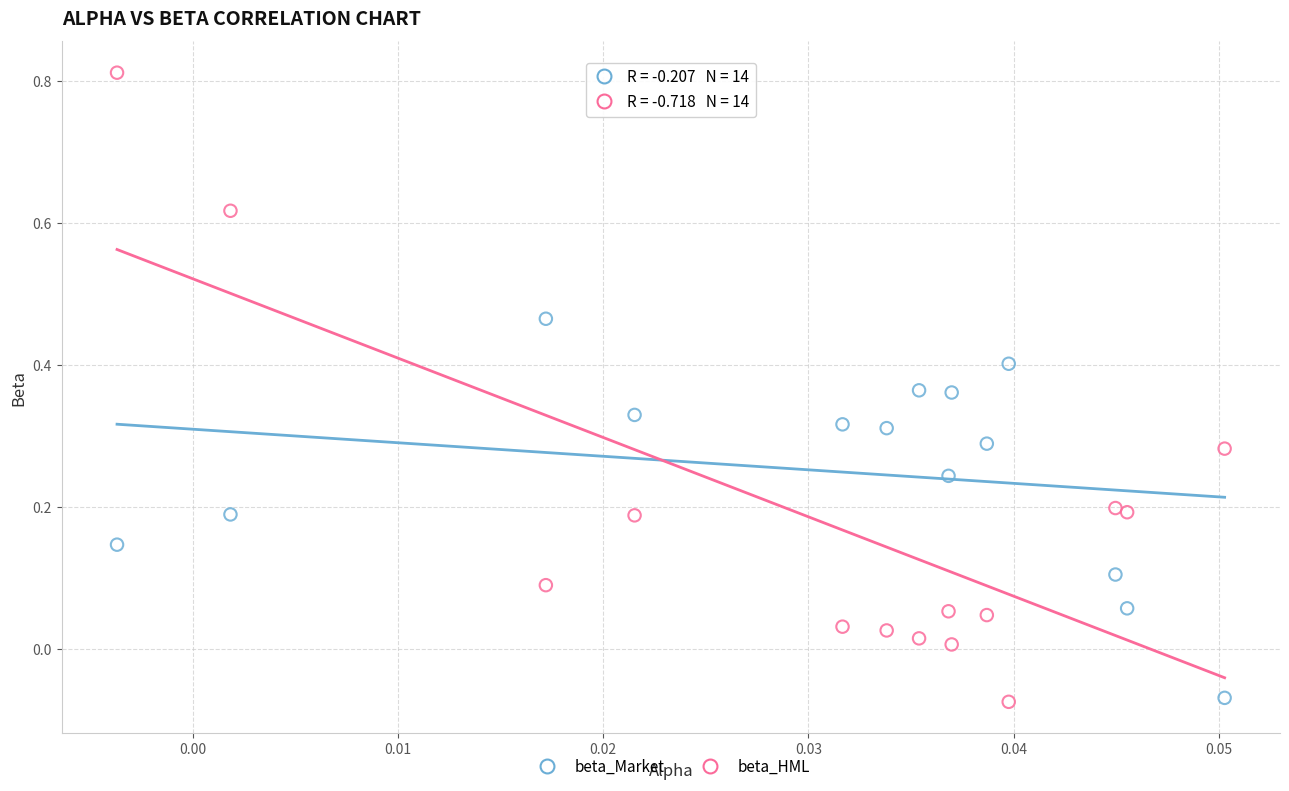

Which series has the largest Y range (max minus min)?

beta_HML